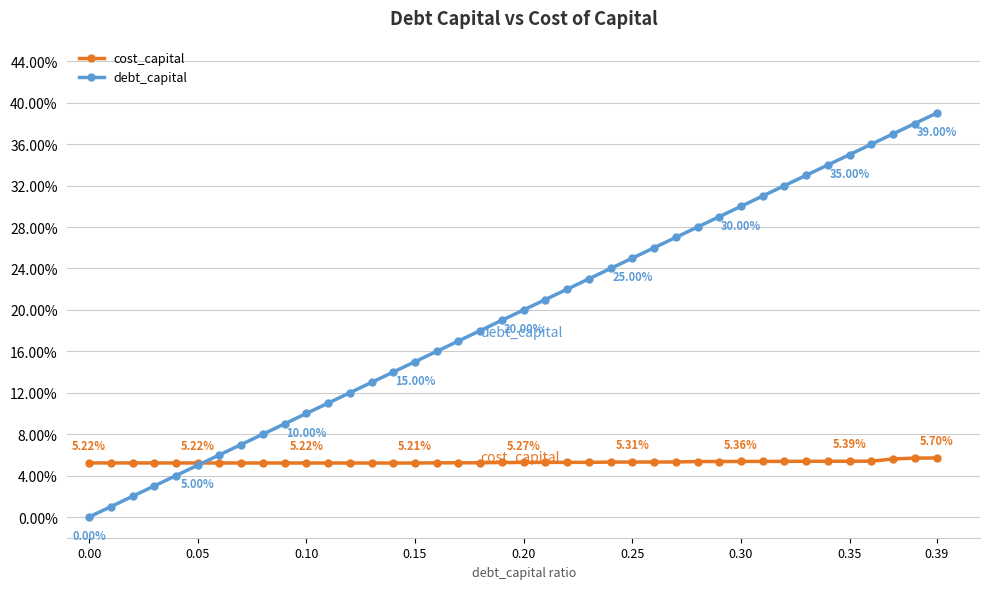

What is the value of the debt_capital point at the 24th from the left?

0.2